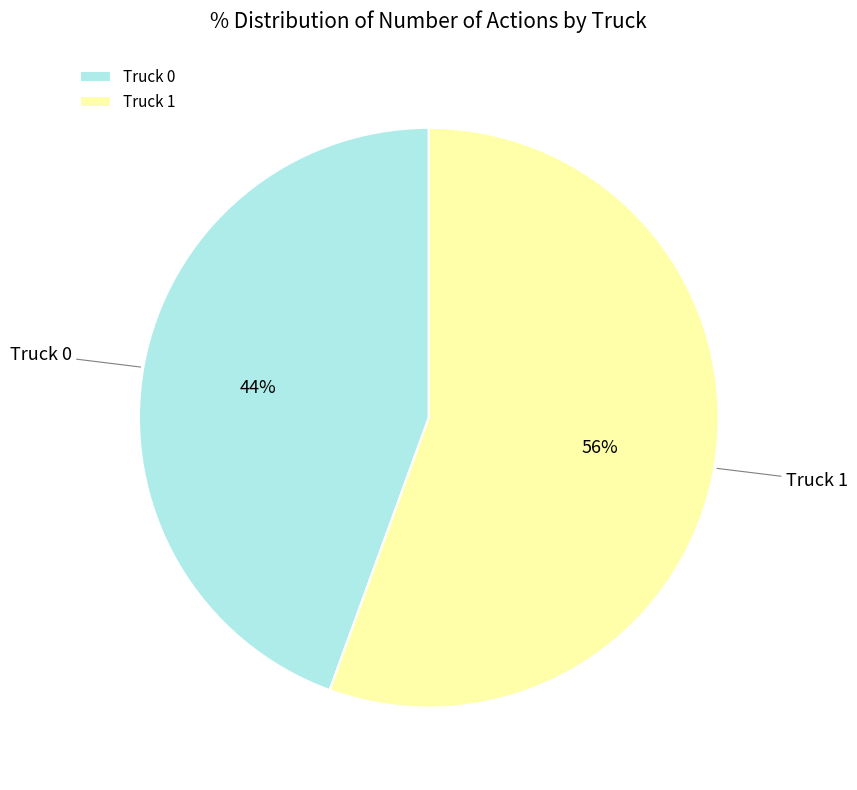

Is there any slice that represents more than half of the pie?

Yes